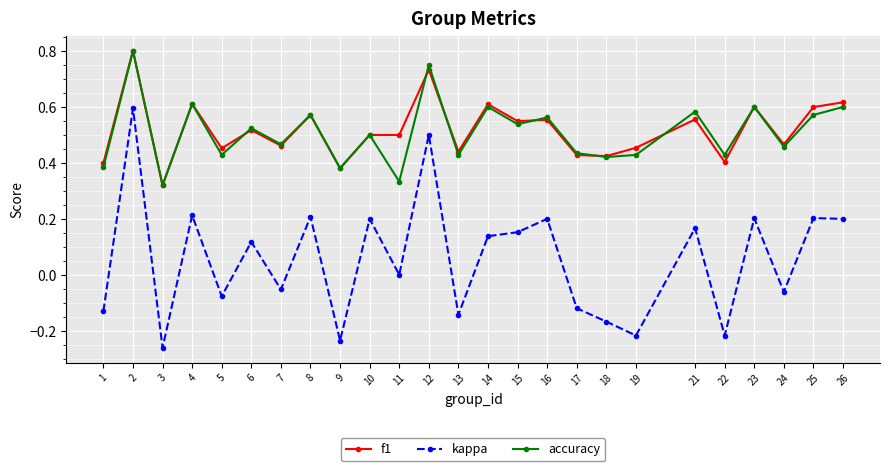

True or false: accuracy has more than 0 points higher than both neighbors.

True